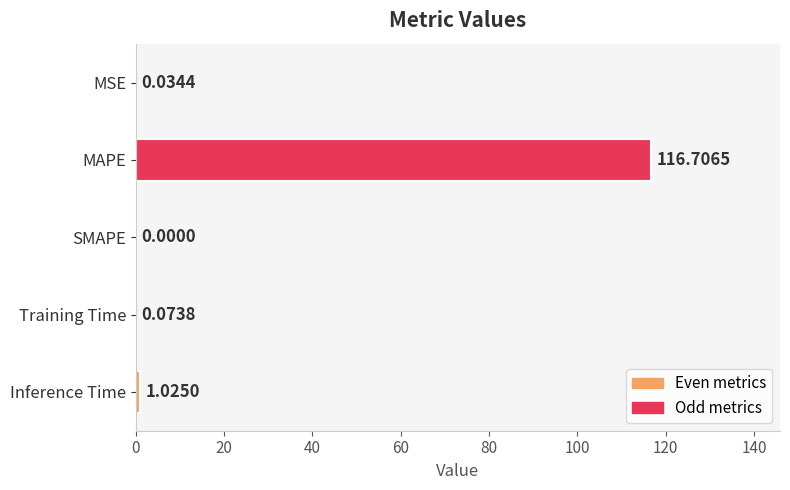

Where is the data nearest to the value 58?

Inference Time